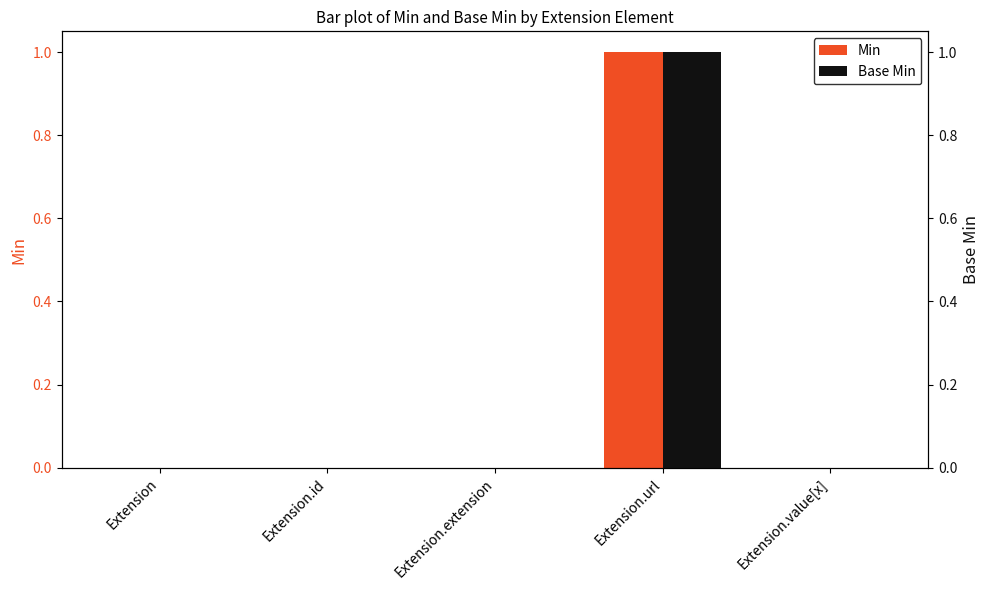

Which series has the largest range (max minus min)?

Min